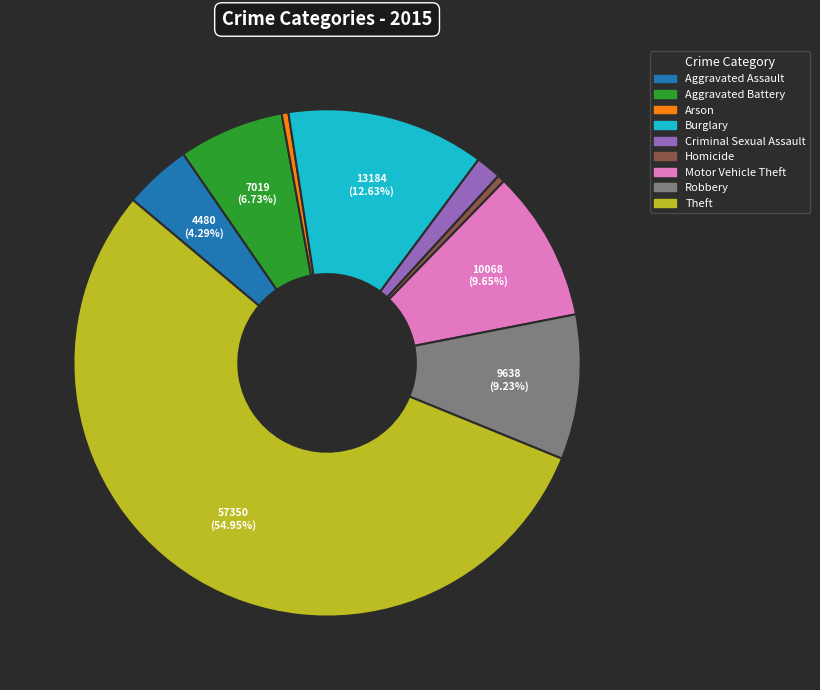

Combined, do Aggravated Battery and Arson account for over 50%?

No